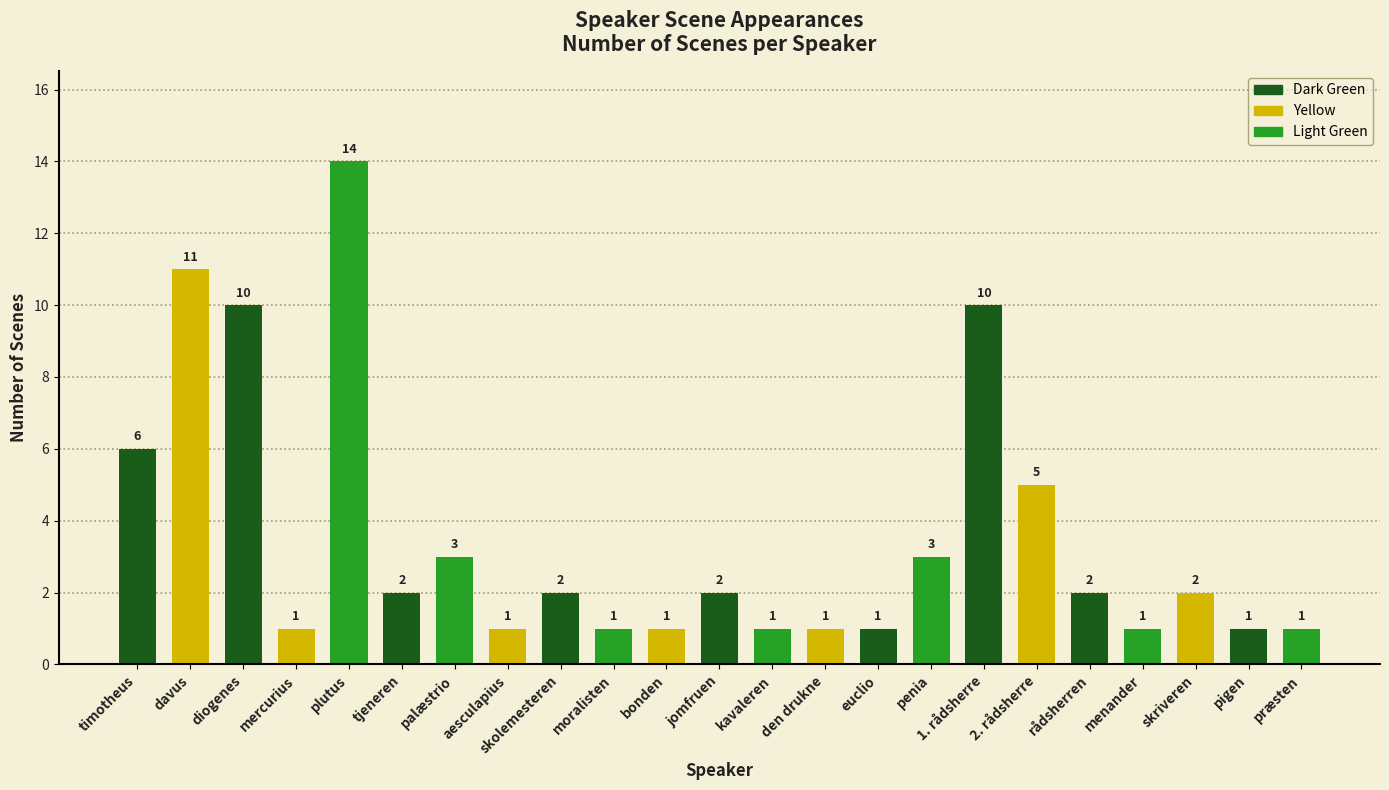

What is the greatest value displayed?

14